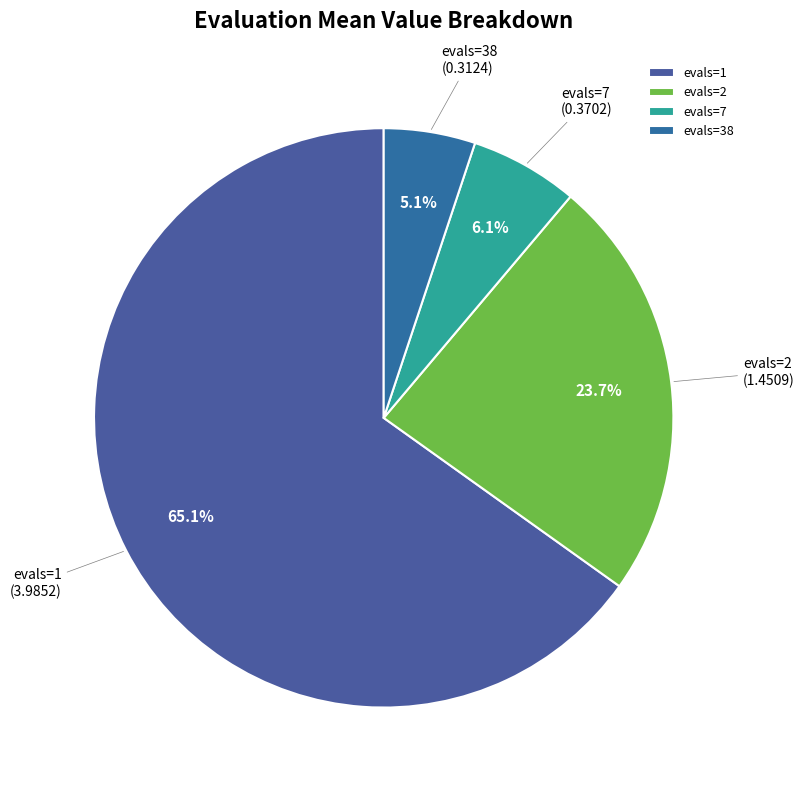

Which has a higher value, evals=2 or evals=38?

evals=2